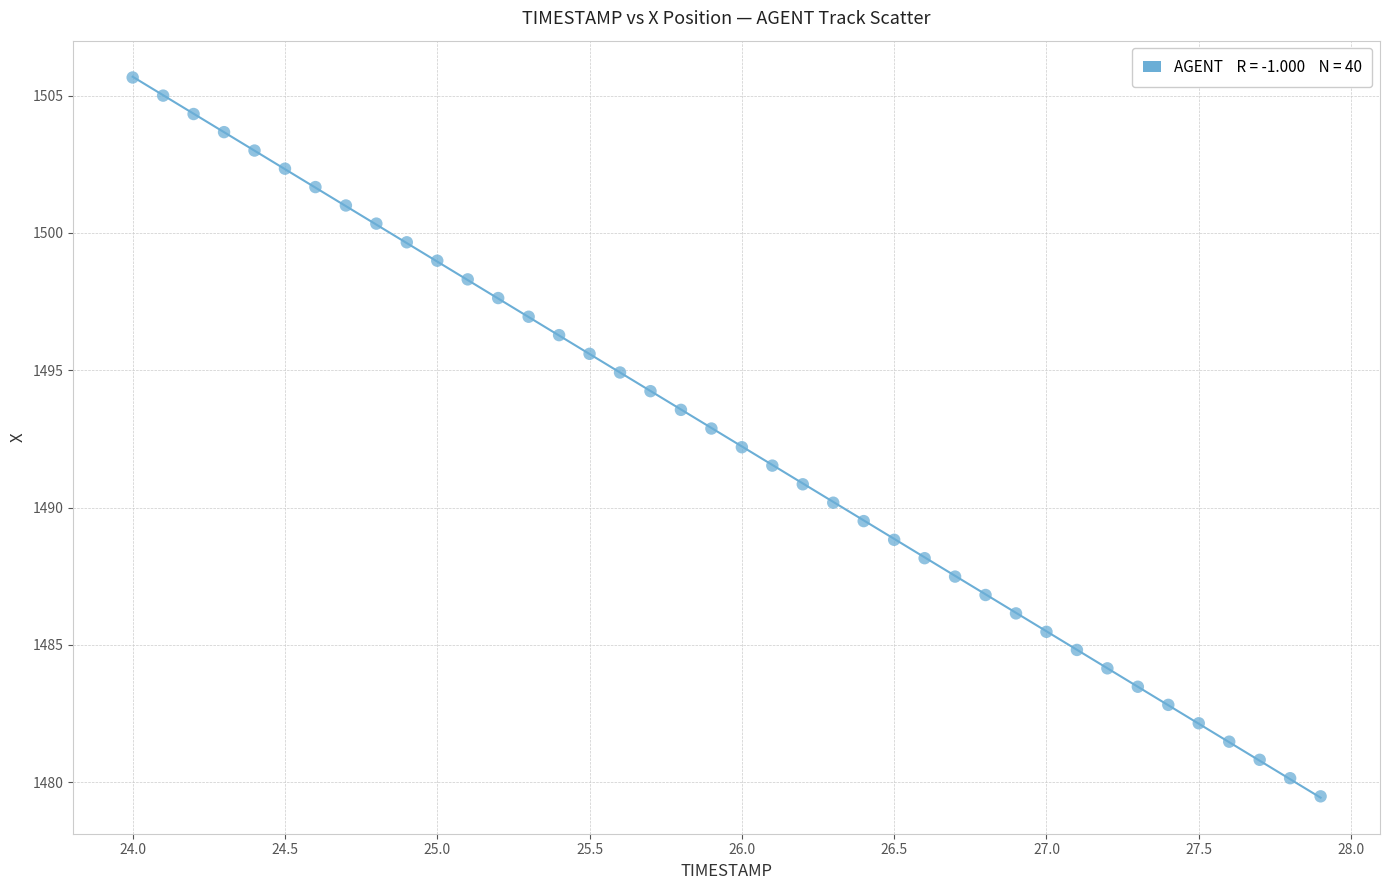

What is the range of X values (max minus min)?

3.9